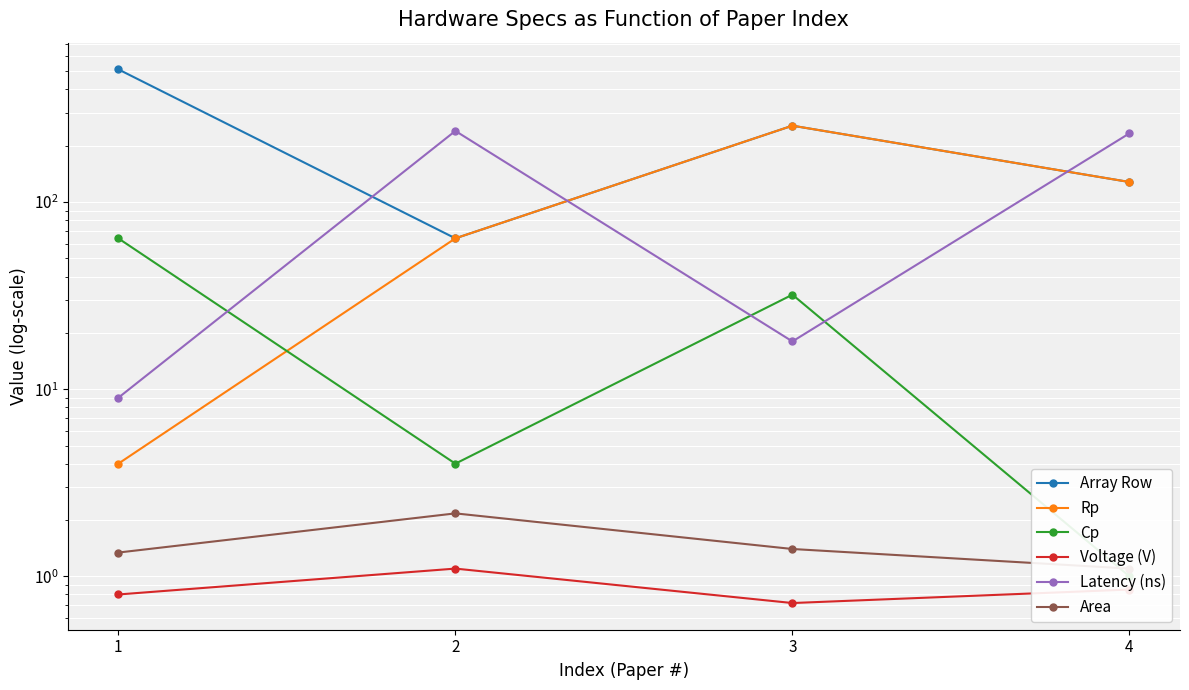

True or false: Voltage (V) and Array Row cross at least once.

False